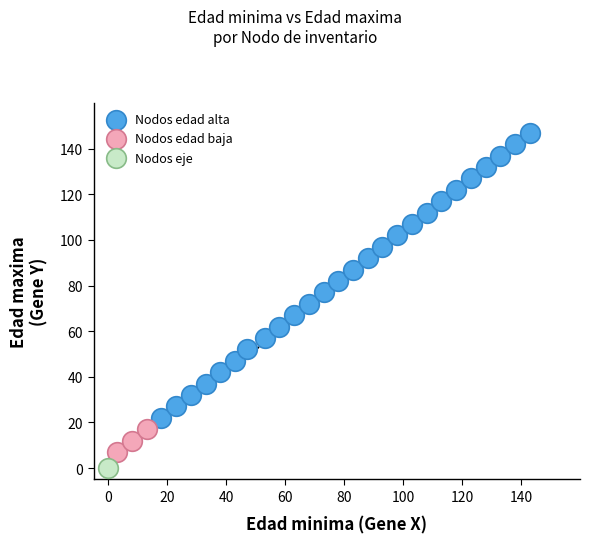

What are all the series names shown in the legend?

Nodos edad alta, Nodos edad baja, Nodos eje